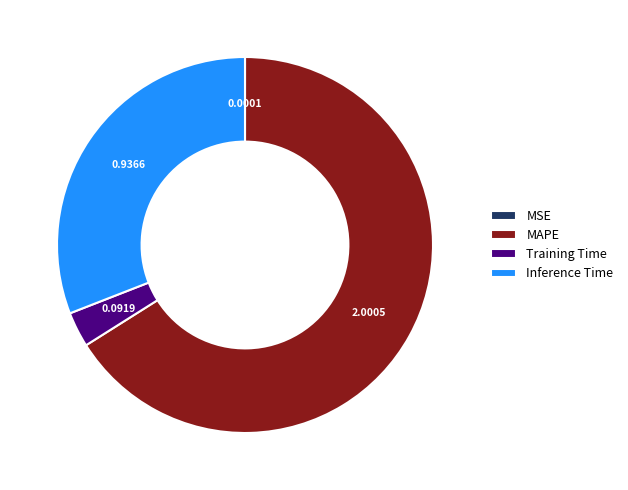

Which has a higher value, Inference Time or MAPE?

MAPE